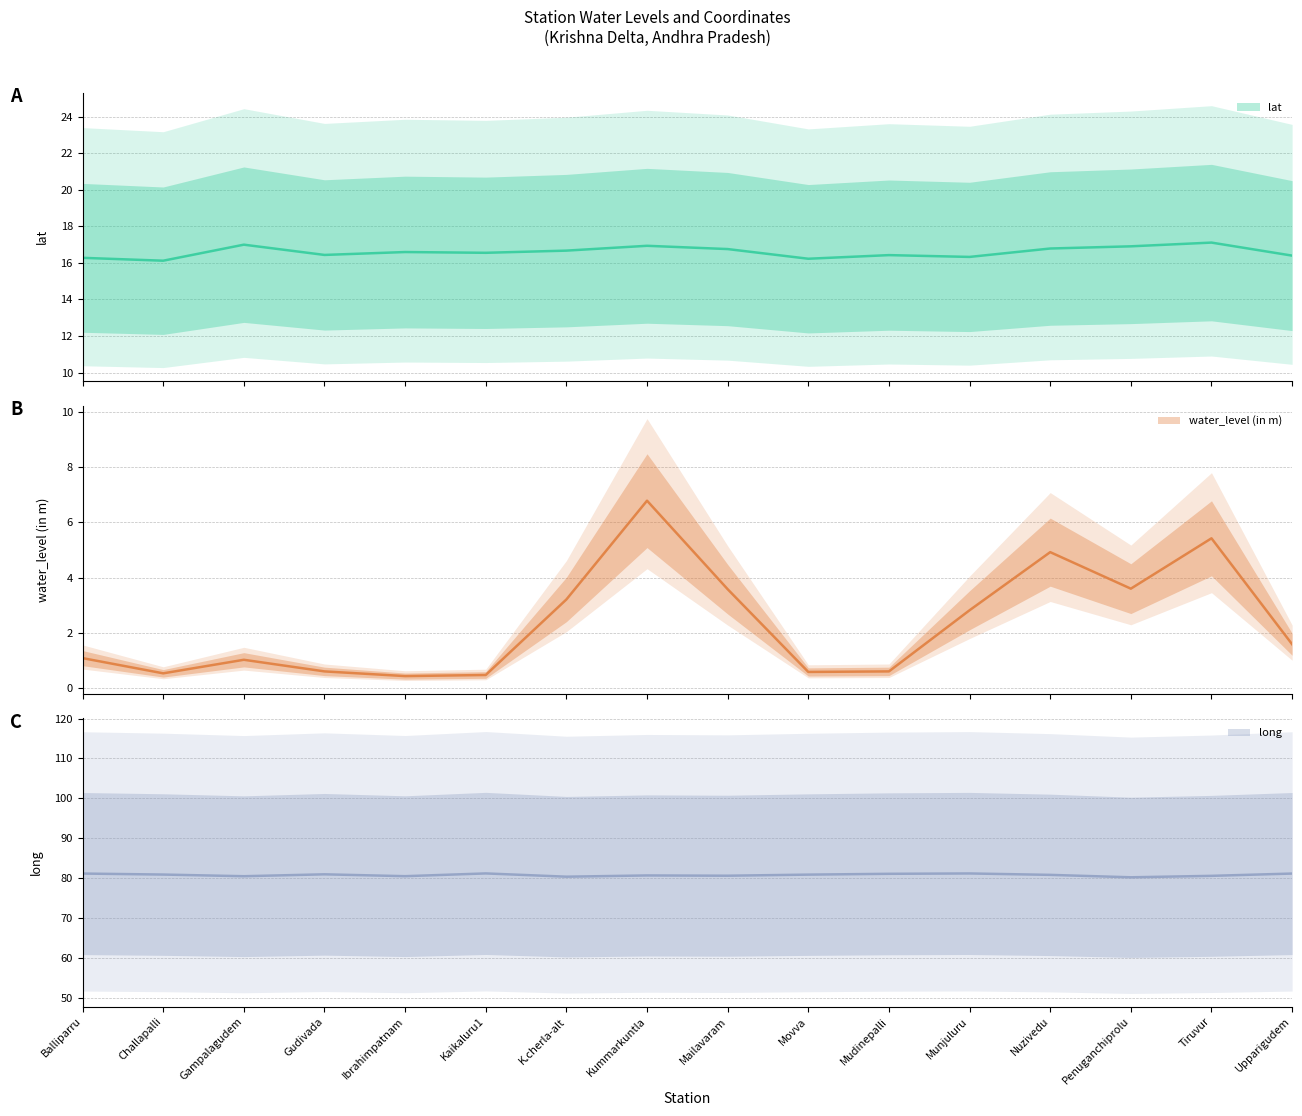

What is the average value of the water_level (in m) series?

2.3